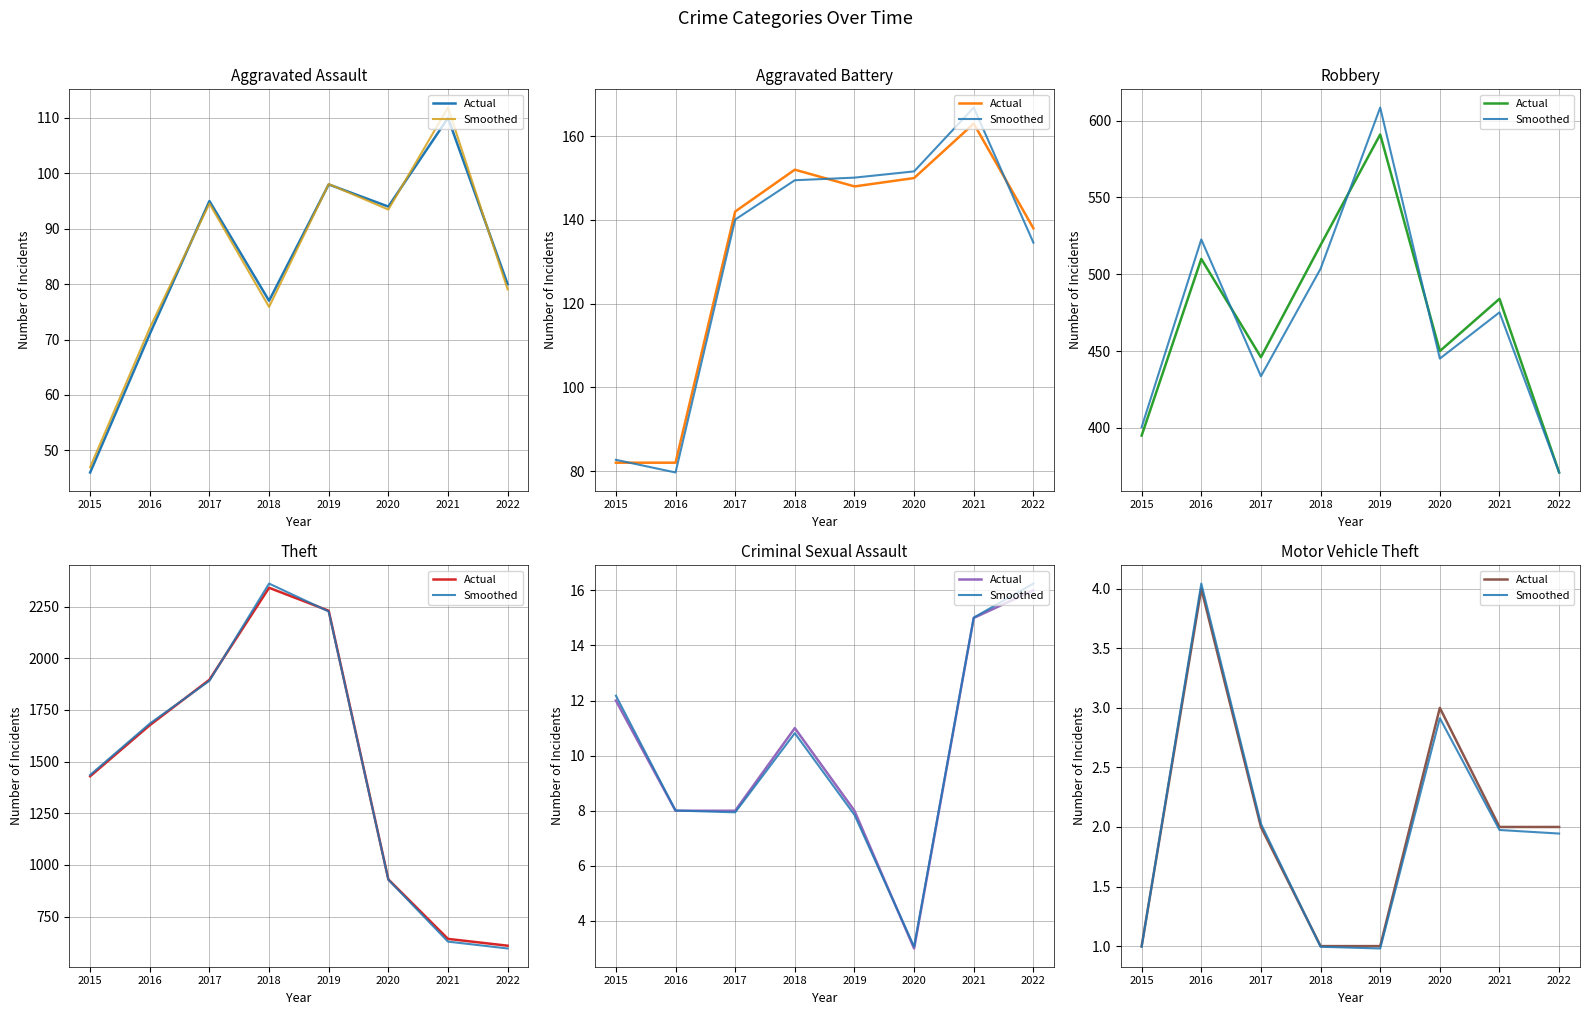

What is the value of the Actual point at the 5th from the left?

1.0